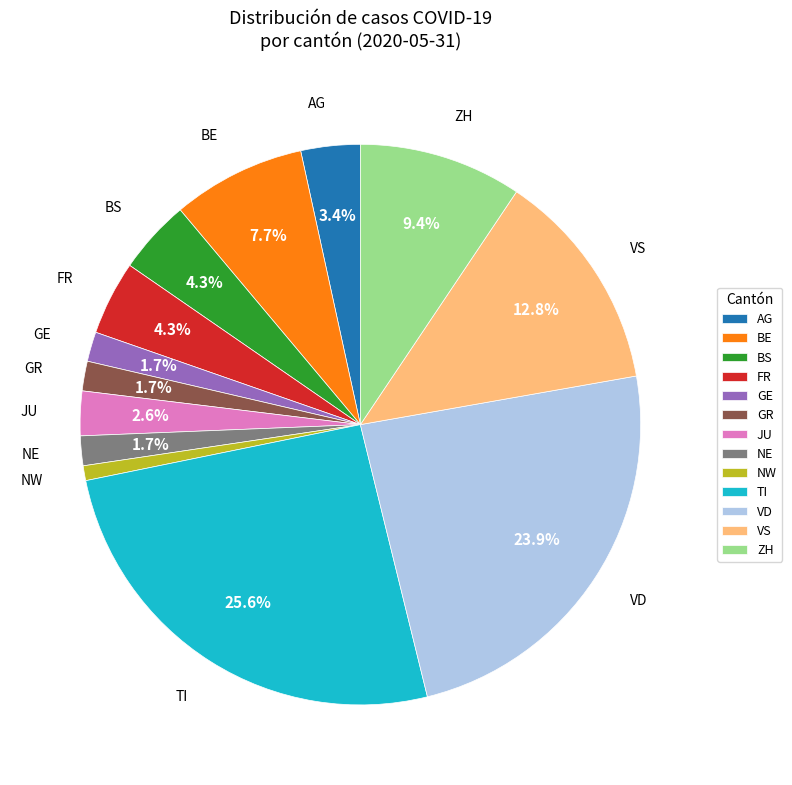

Between GR and NW, which is larger?

GR